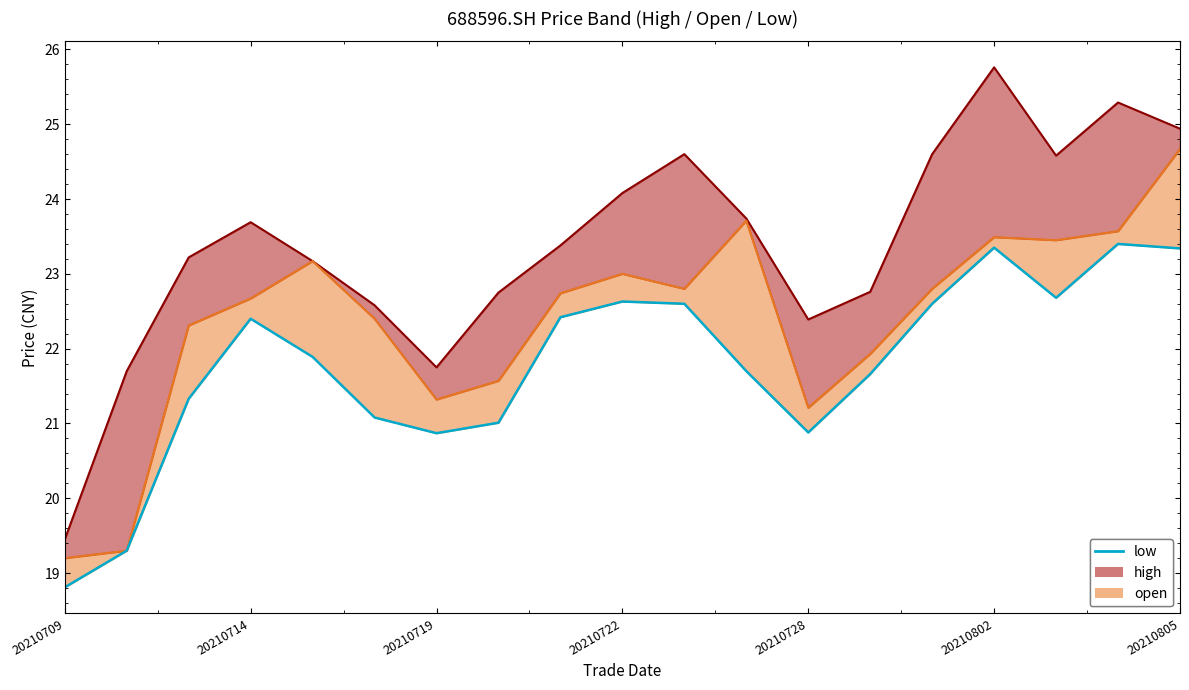

Which label corresponds to the smallest value in the chart?

20210709